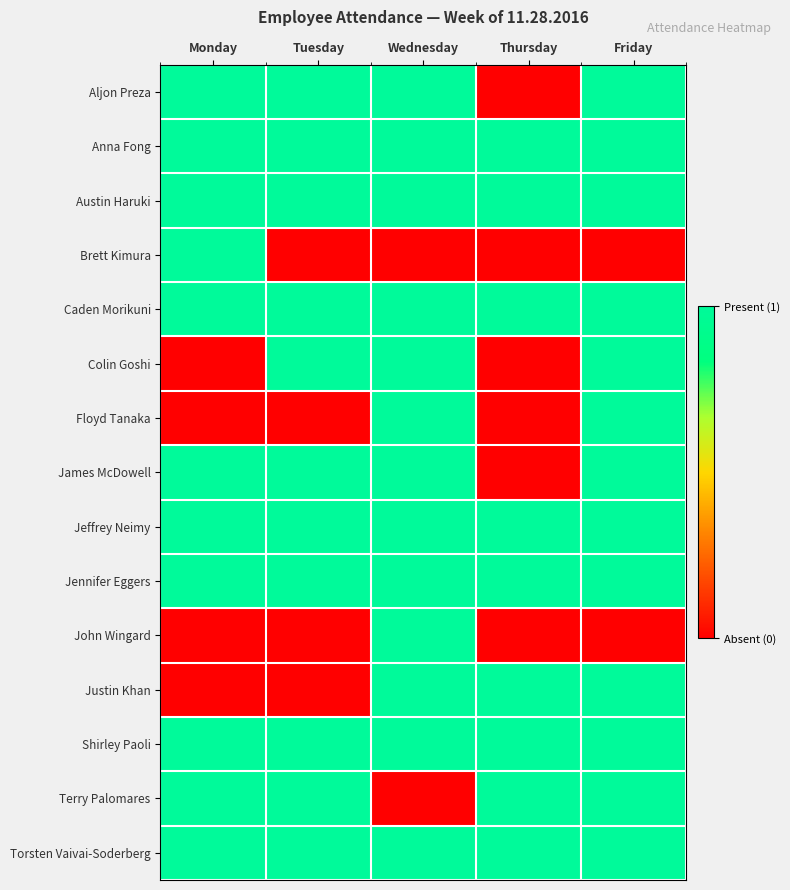

Reading left to right, transcribe all the data shown in this chart.

Aljon Preza: Monday=1	Tuesday=1	Wednesday=1	Thursday=0	Friday=1
Anna Fong: Monday=1	Tuesday=1	Wednesday=1	Thursday=1	Friday=1
Austin Haruki: Monday=1	Tuesday=1	Wednesday=1	Thursday=1	Friday=1
Brett Kimura: Monday=1	Tuesday=0	Wednesday=0	Thursday=0	Friday=0
Caden Morikuni: Monday=1	Tuesday=1	Wednesday=1	Thursday=1	Friday=1
Colin Goshi: Monday=0	Tuesday=1	Wednesday=1	Thursday=0	Friday=1
Floyd Tanaka: Monday=0	Tuesday=0	Wednesday=1	Thursday=0	Friday=1
James McDowell: Monday=1	Tuesday=1	Wednesday=1	Thursday=0	Friday=1
Jeffrey Neimy: Monday=1	Tuesday=1	Wednesday=1	Thursday=1	Friday=1
Jennifer Eggers: Monday=1	Tuesday=1	Wednesday=1	Thursday=1	Friday=1
John Wingard: Monday=0	Tuesday=0	Wednesday=1	Thursday=0	Friday=0
Justin Khan: Monday=0	Tuesday=0	Wednesday=1	Thursday=1	Friday=1
Shirley Paoli: Monday=1	Tuesday=1	Wednesday=1	Thursday=1	Friday=1
Terry Palomares: Monday=1	Tuesday=1	Wednesday=0	Thursday=1	Friday=1
Torsten Vaivai-Soderberg: Monday=1	Tuesday=1	Wednesday=1	Thursday=1	Friday=1